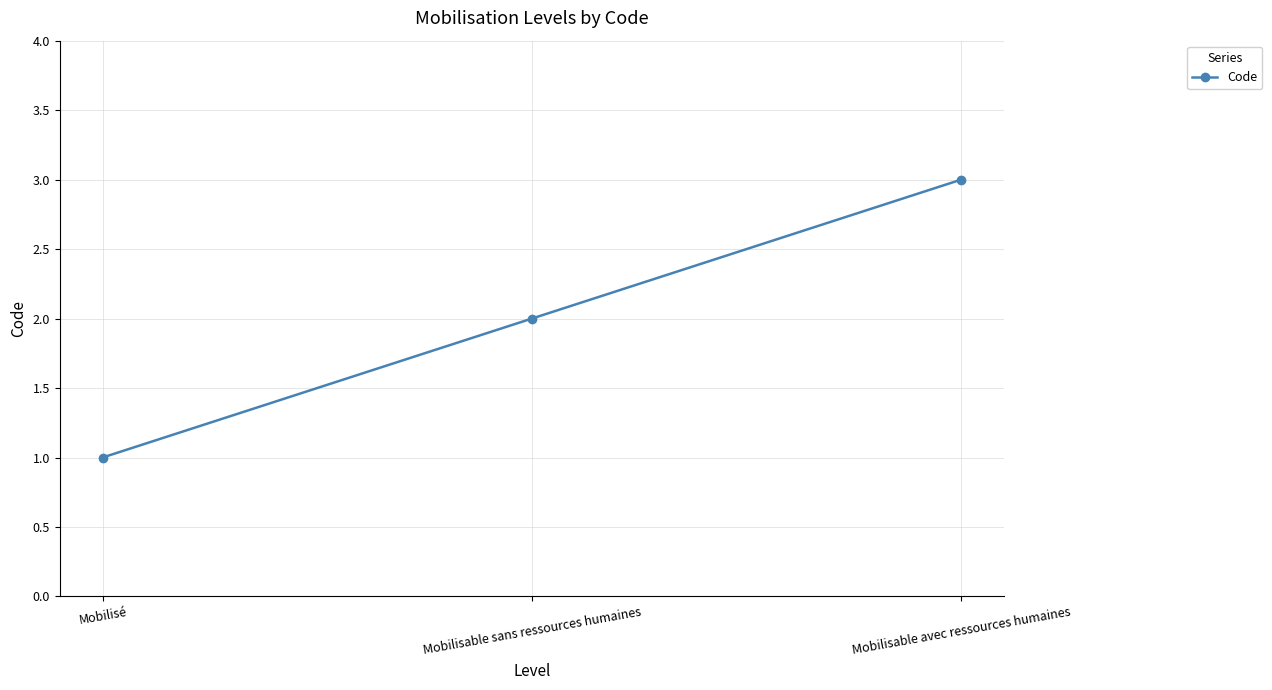

Count the number of categories in the chart.

3